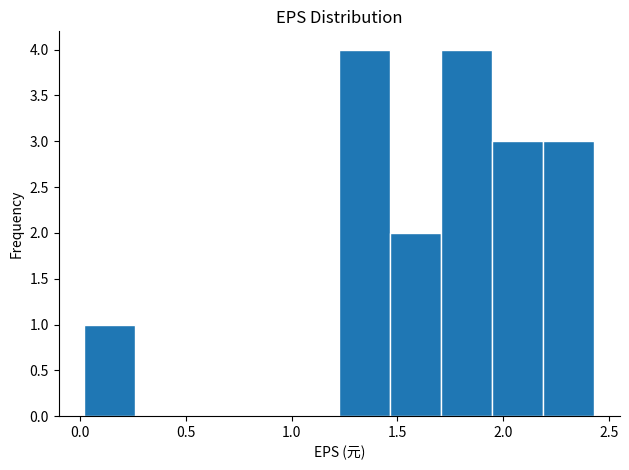

What is the height of the bar covering 1.45 to 1.70 on the x-axis? Neither the bar edges nor the heights are printed on the chart, so give them approximately, as read against the axes.

2